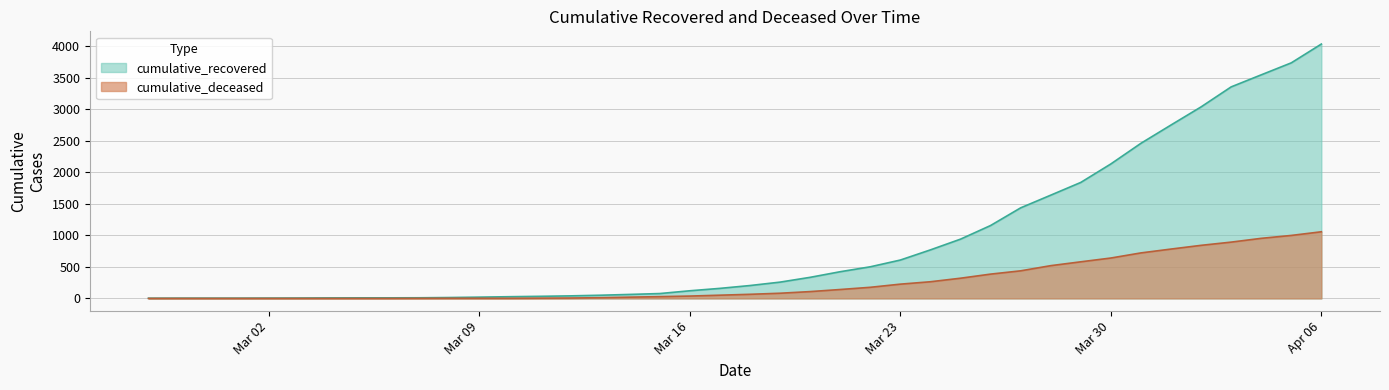

Count the number of categories in the chart.

40